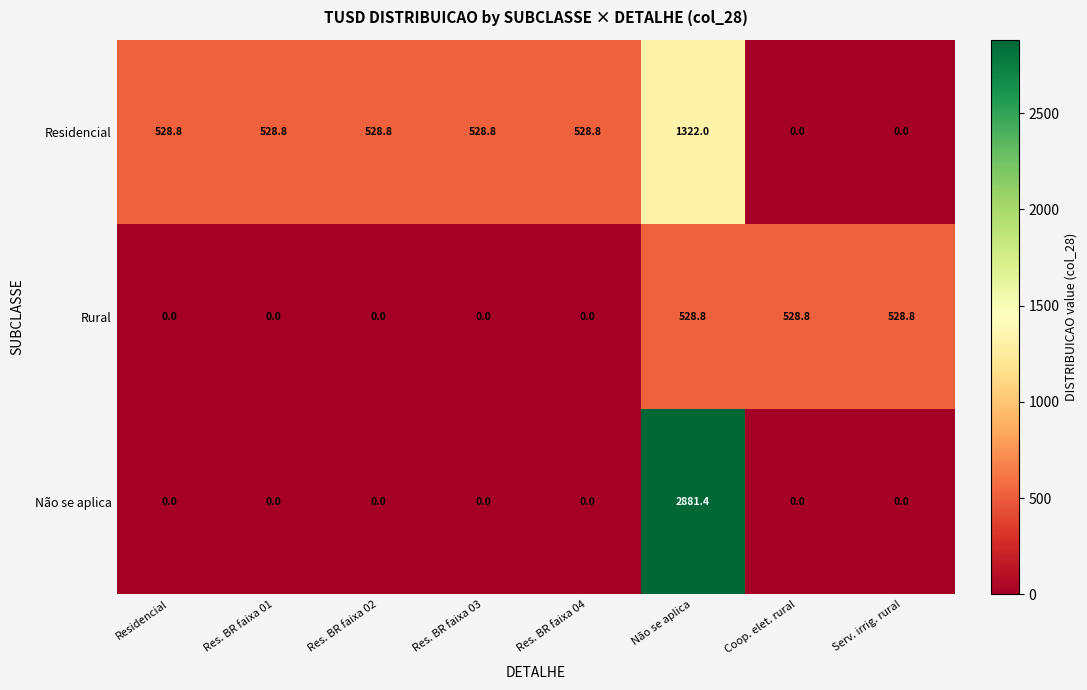

Reading right to left, extract all data points from this chart.

Residencial: Serv. irrig. rural=0.0	Coop. elet. rural=0.0	Não se aplica=1322.0	Res. BR faixa 04=528.8	Res. BR faixa 03=528.8	Res. BR faixa 02=528.8	Res. BR faixa 01=528.8	Residencial=528.8
Rural: Serv. irrig. rural=528.8	Coop. elet. rural=528.8	Não se aplica=528.8	Res. BR faixa 04=0.0	Res. BR faixa 03=0.0	Res. BR faixa 02=0.0	Res. BR faixa 01=0.0	Residencial=0.0
Não se aplica: Serv. irrig. rural=0.0	Coop. elet. rural=0.0	Não se aplica=2881.4	Res. BR faixa 04=0.0	Res. BR faixa 03=0.0	Res. BR faixa 02=0.0	Res. BR faixa 01=0.0	Residencial=0.0